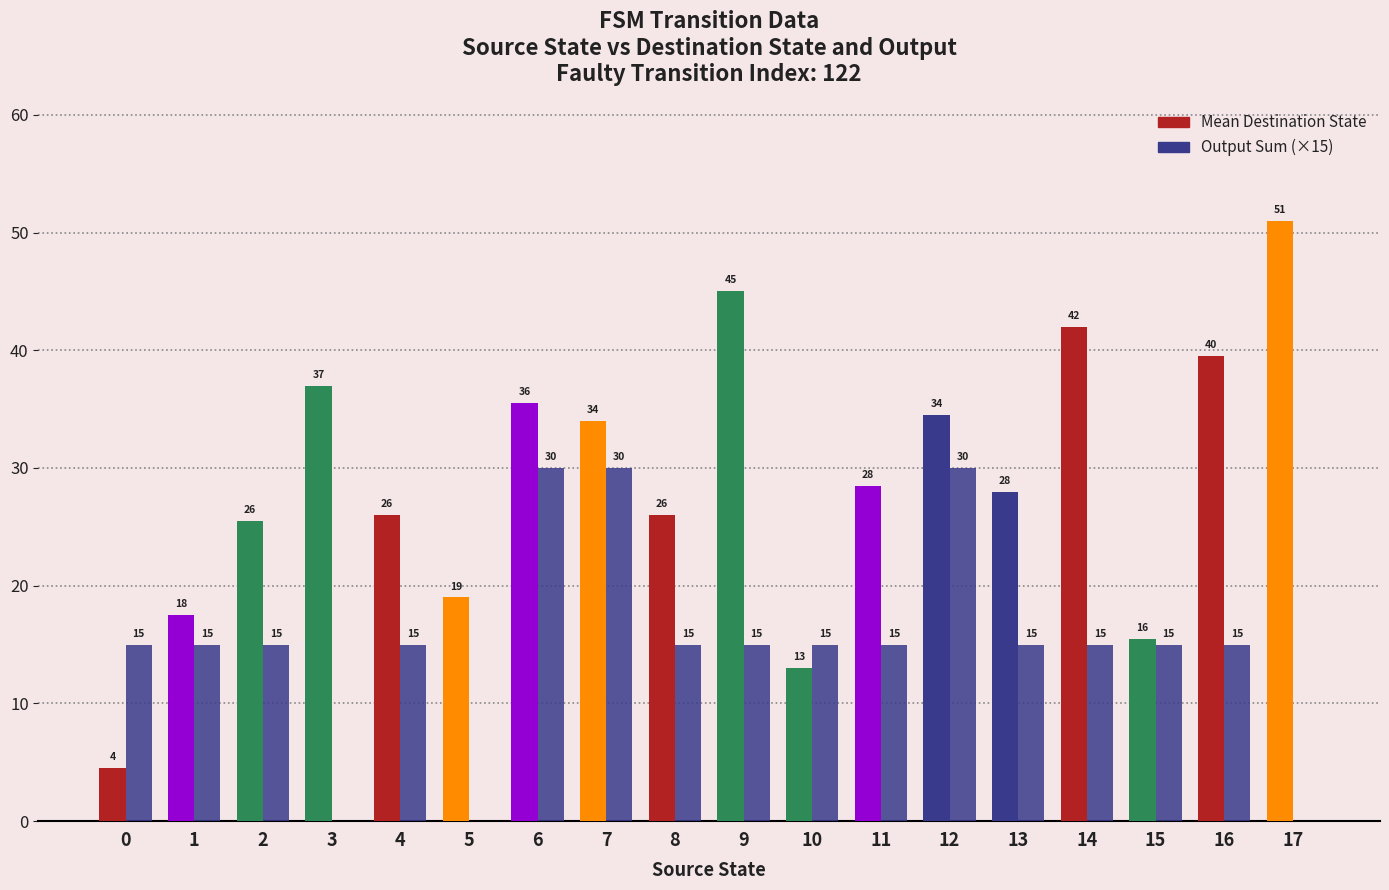

True or false: Mean Destination State has a value of 13.0 at 10.

True